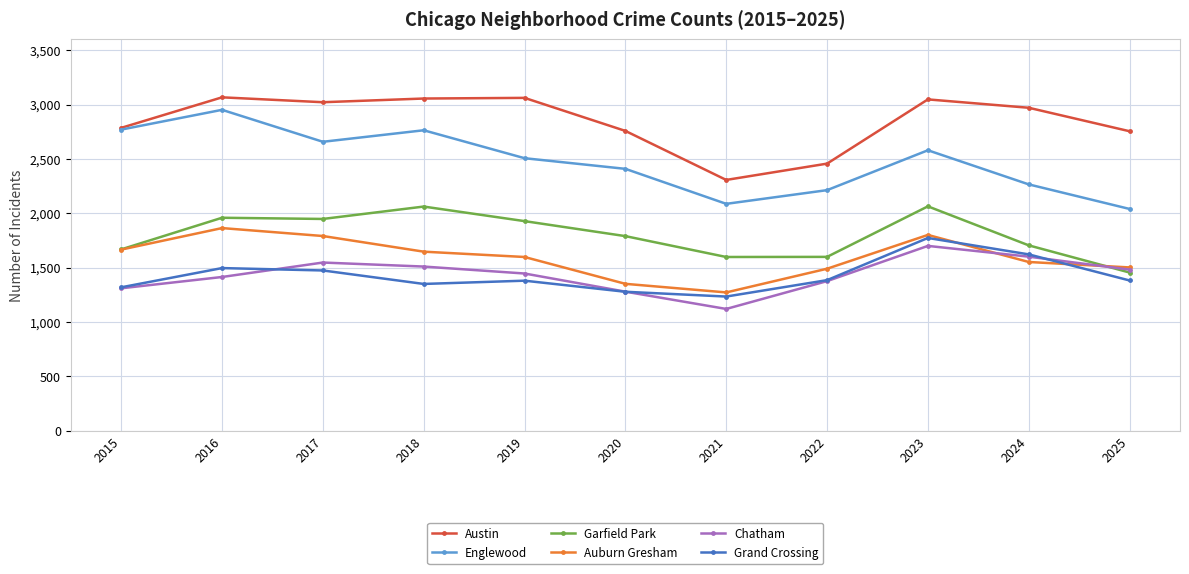

Which series has the widest spread of values?

Englewood